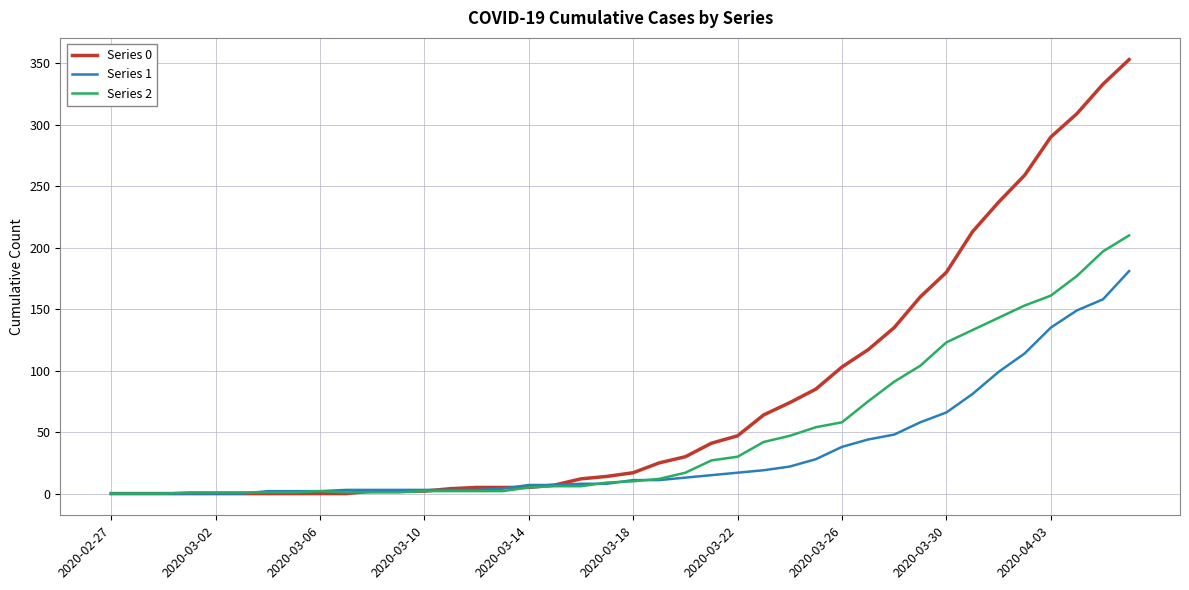

Which series has the largest total across all categories?

Series 0